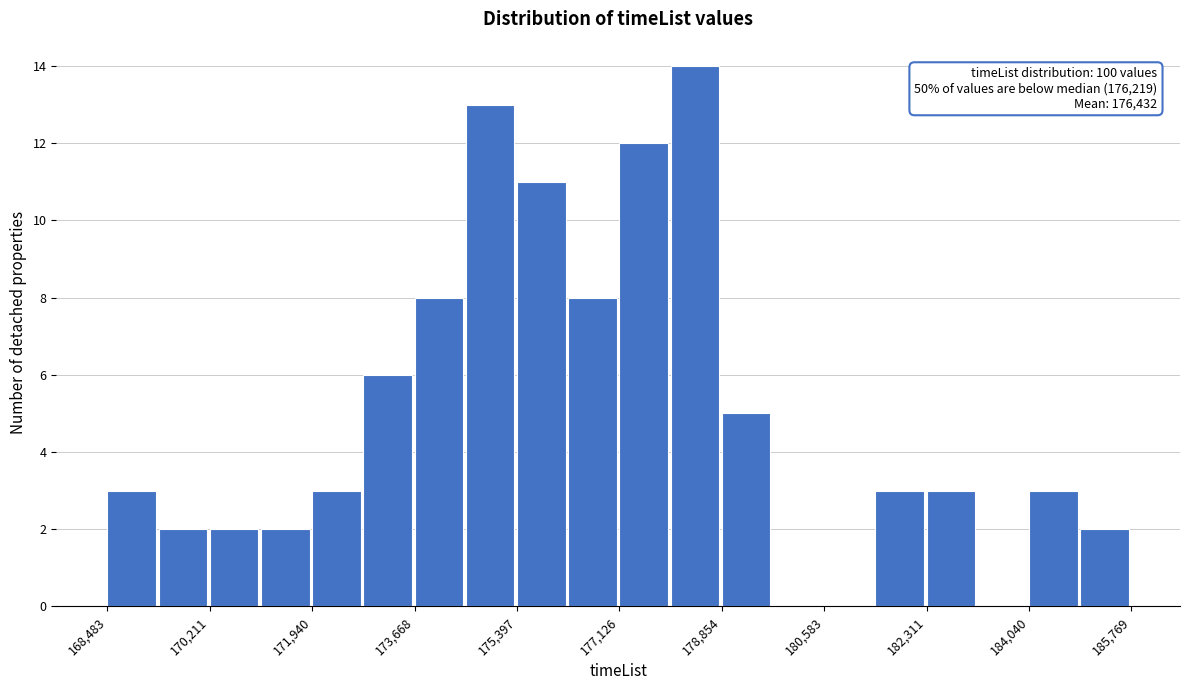

Over which range of the x-axis is the bar tallest?

178000 to 178800